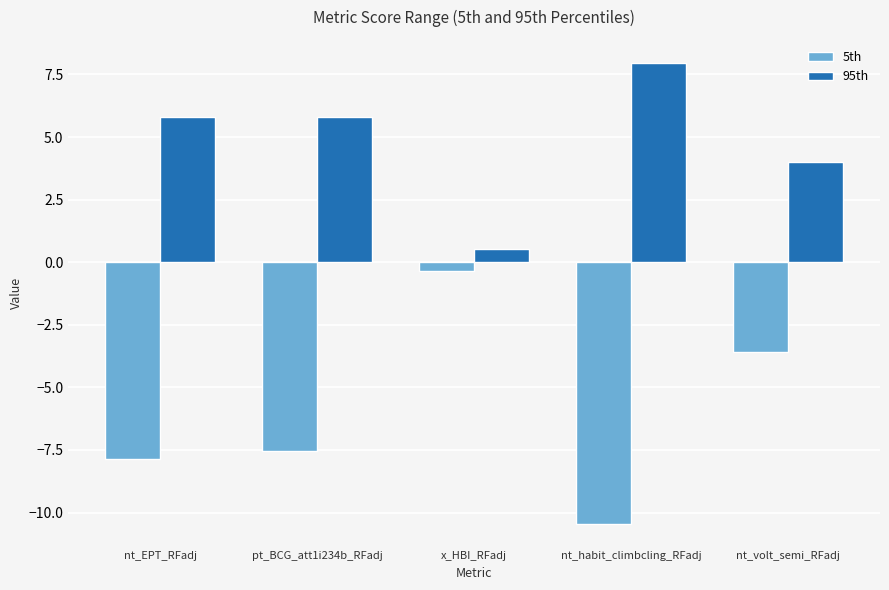

At nt_EPT_RFadj, list the series in order from smallest to largest.

5th, 95th